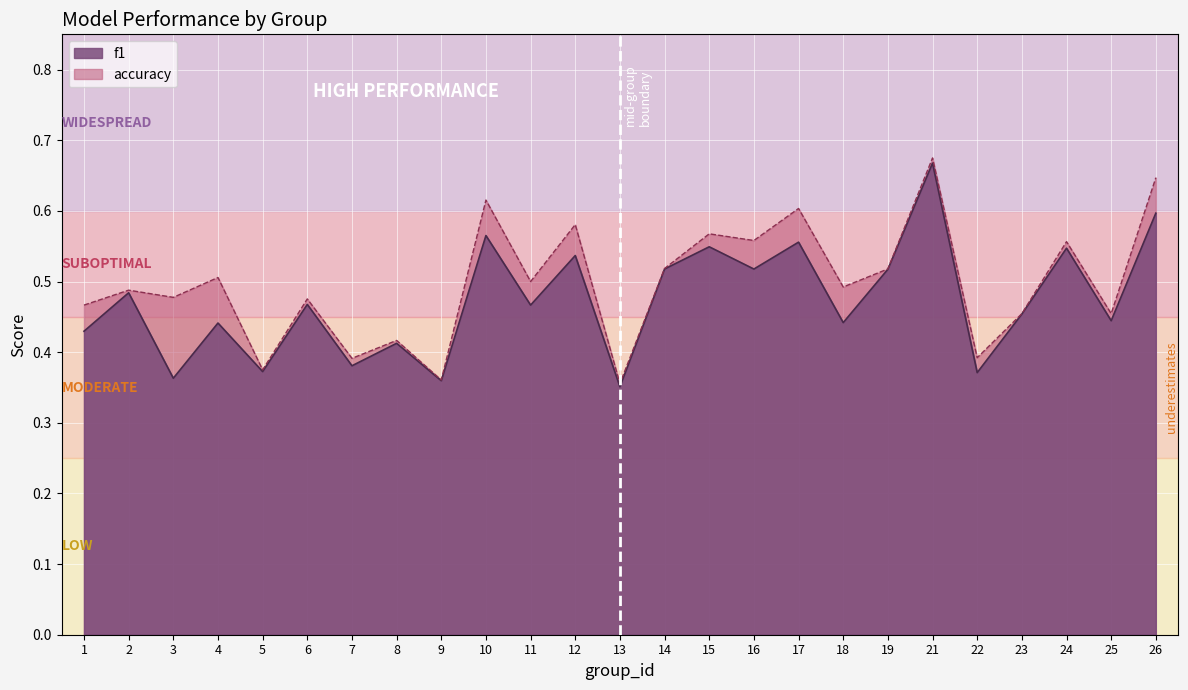

What is the difference between the maximum and minimum values in the accuracy series?

0.3